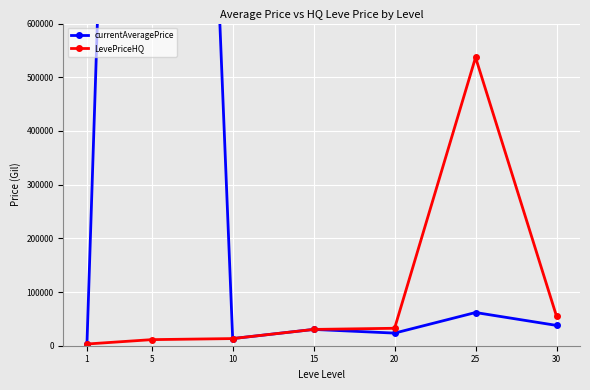

What is the maximum value for currentAveragePrice?

3720485.8